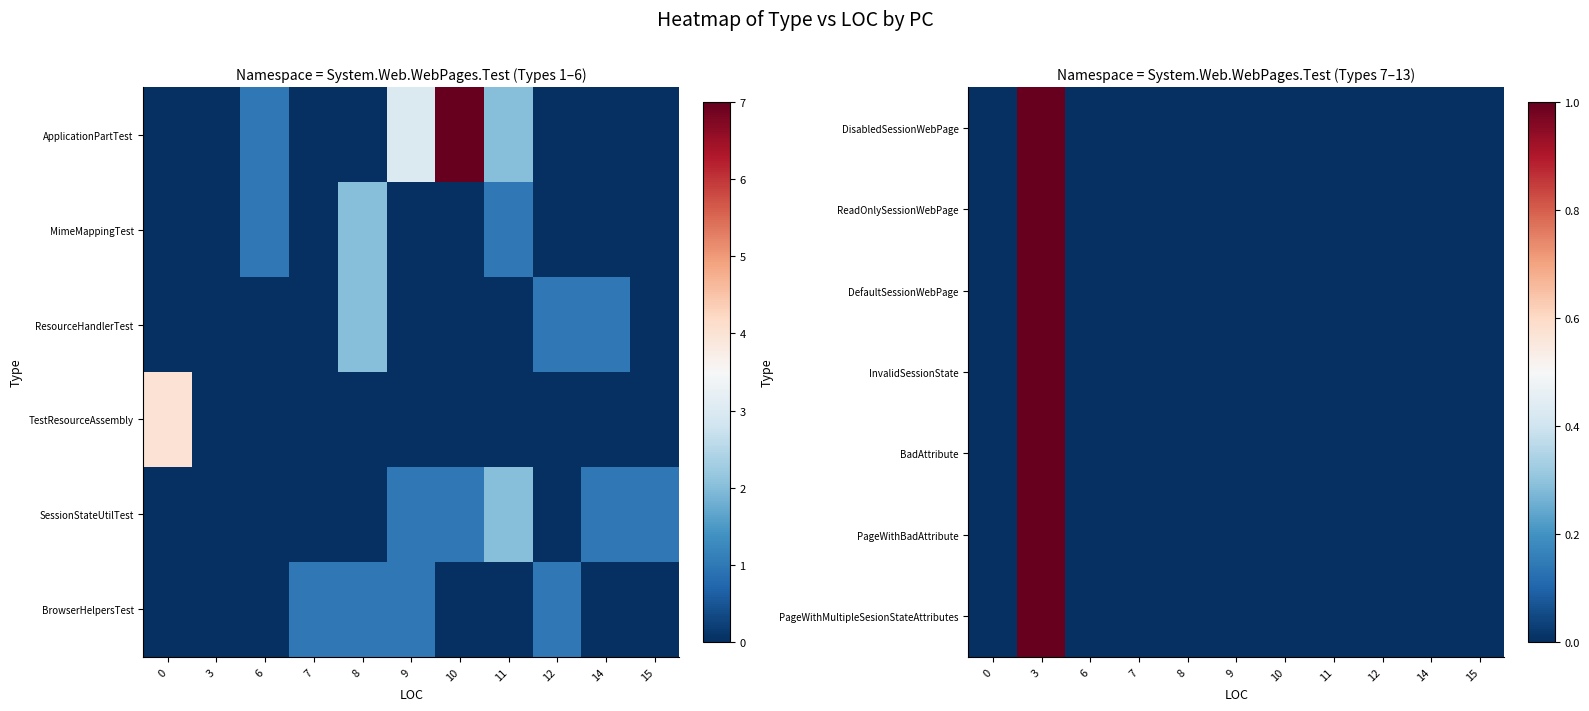

Is it true that row_5 equals 1 at 8?

False